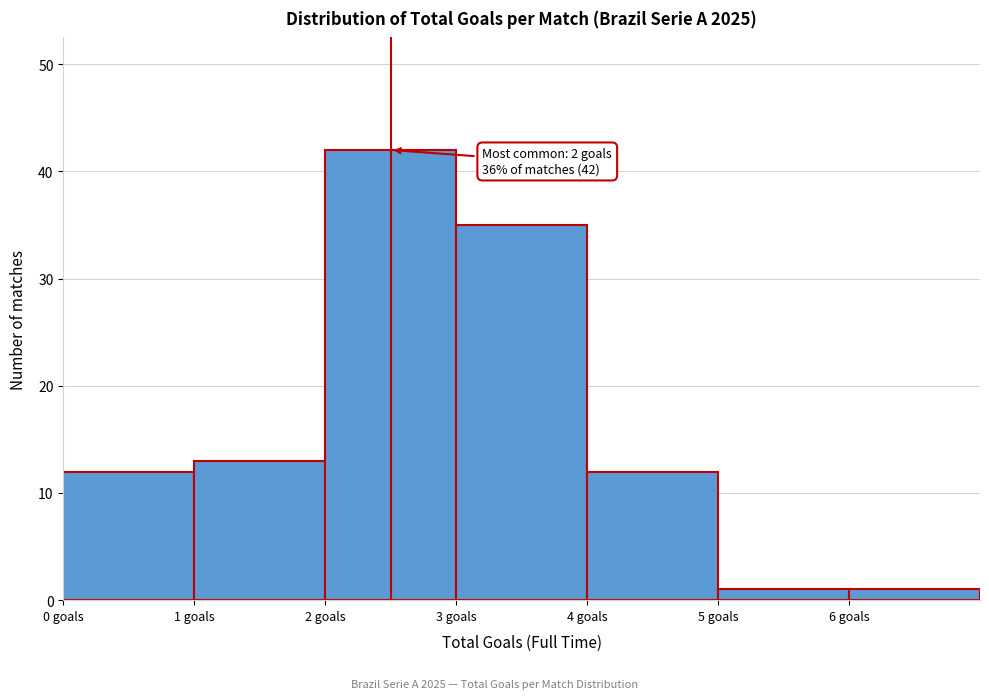

Which range on the x-axis has the tallest bar?

2 to 3